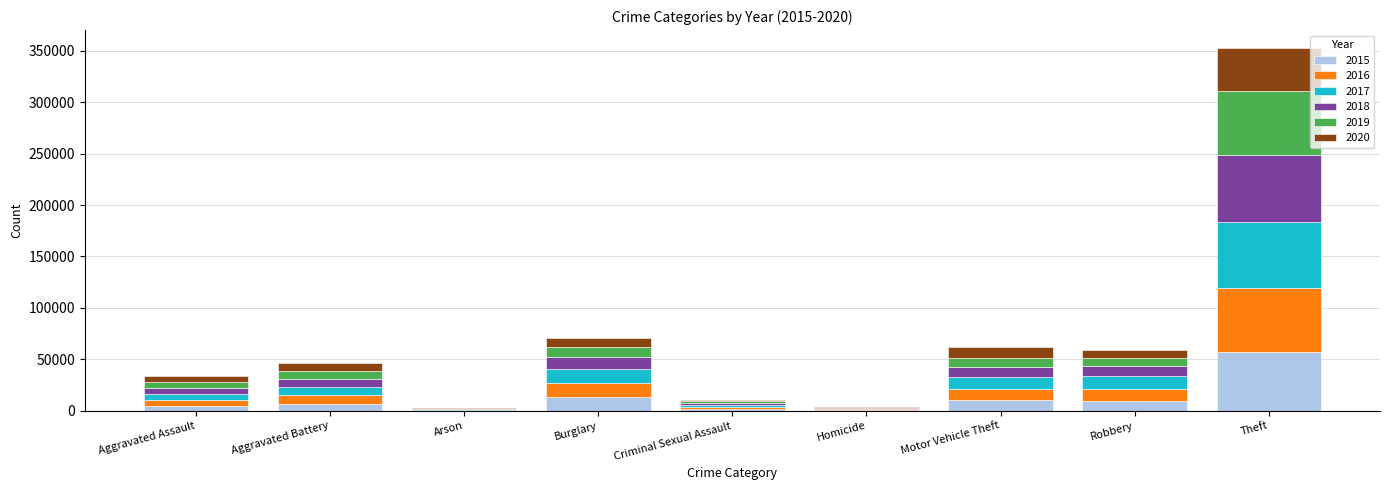

True or false: 2015 has a value of 9638 at Robbery.

True